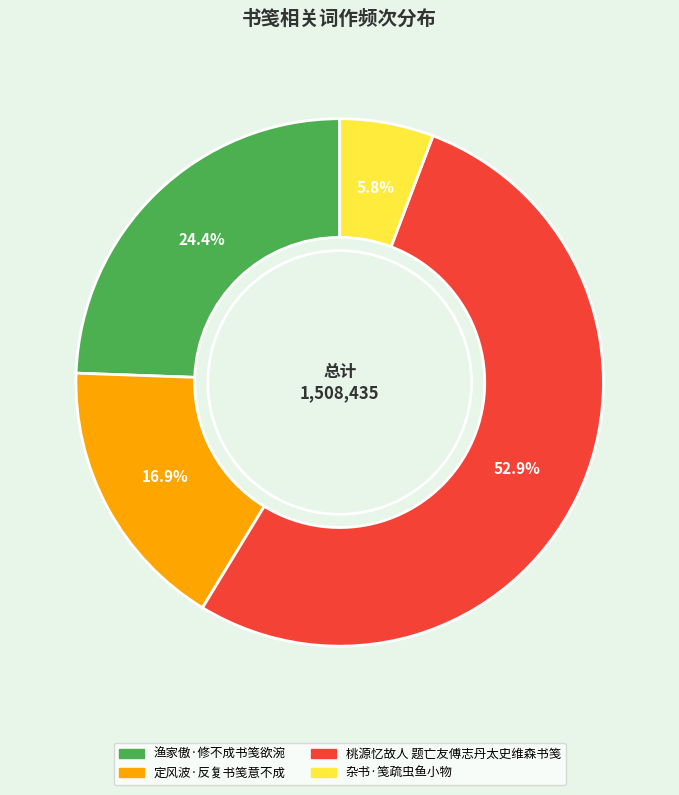

Is it true that 渔家傲·修不成书笺欲涴 is 24% of the pie?

True